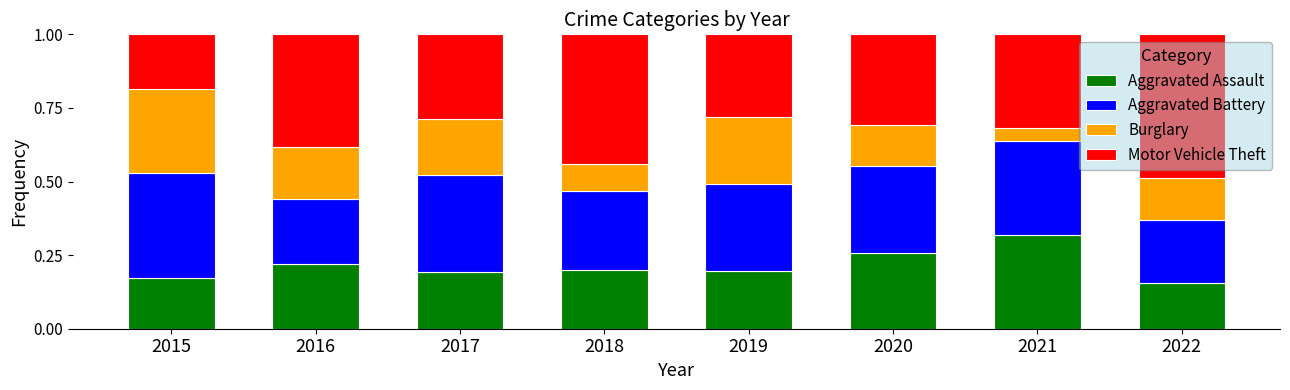

Is it true that Aggravated Assault equals 0.1 at 2015?

False